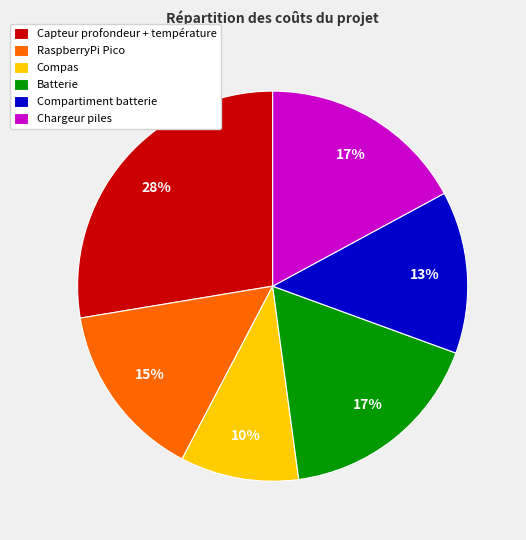

To the nearest percent, what is the average slice percentage?

17%